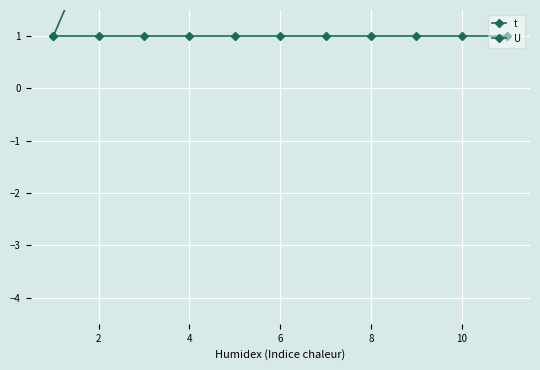

What is the approximate value of t at 8?

3